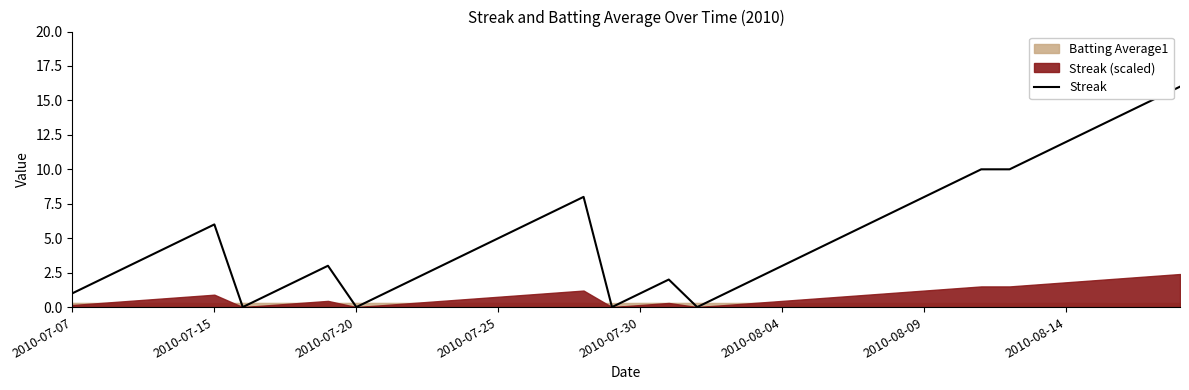

True or false: Streak has a value of 1 at 2010-07-07.

True